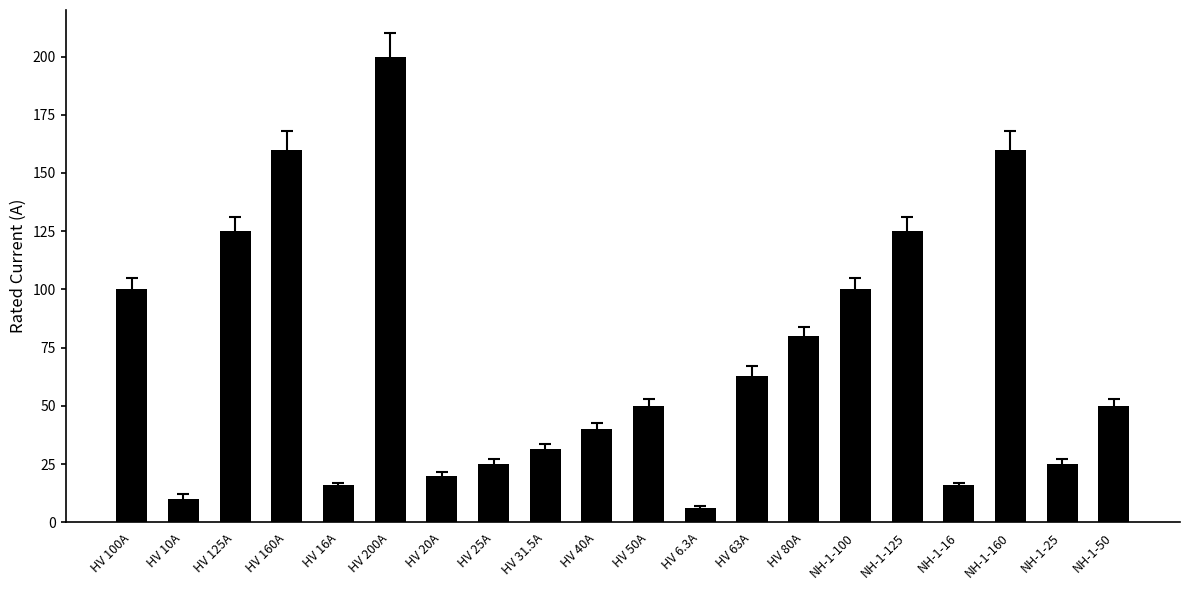

Are the bars grouped side by side (vs. stacked)?

No